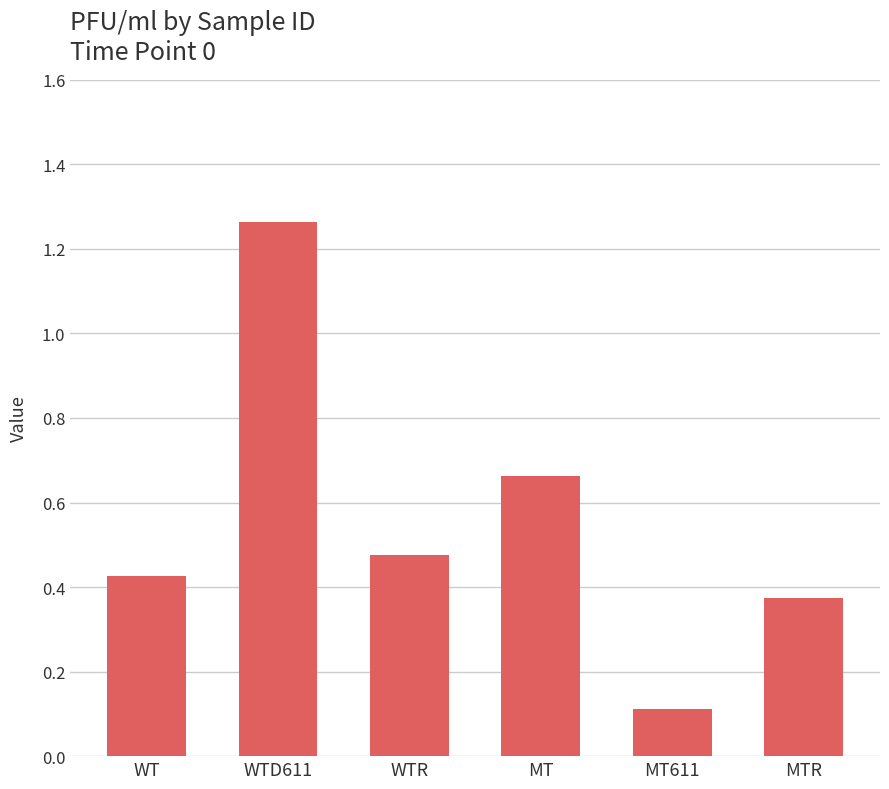

What is the label of the 5th bar from the left?

MT611